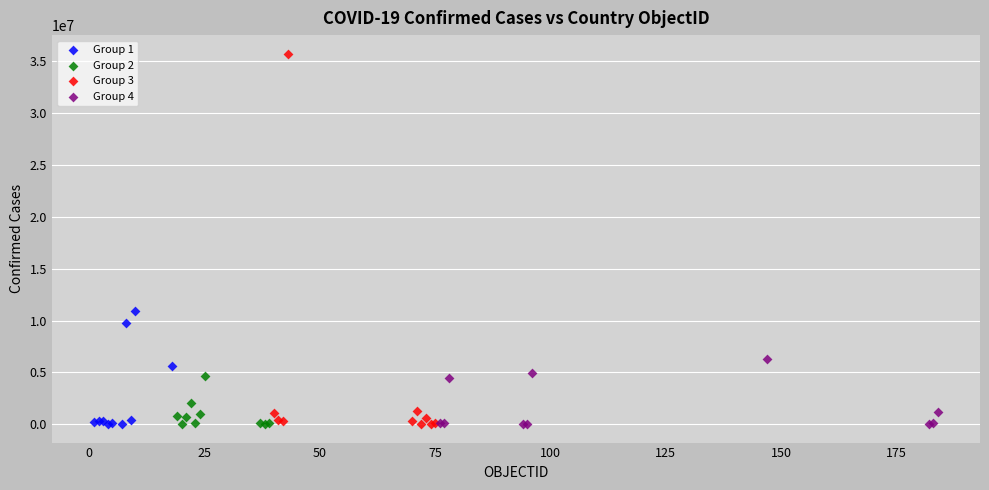

Which series contains the highest Y value?

Group 3